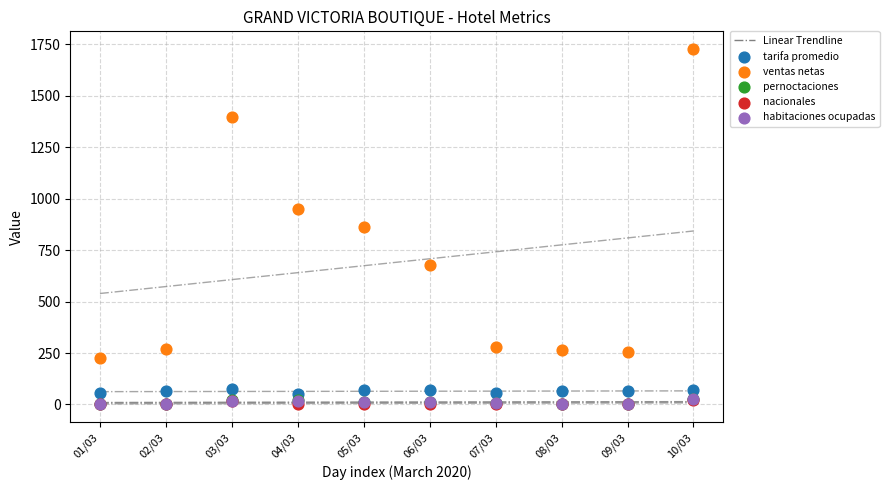

Which series reaches the maximum Y coordinate?

ventas netas